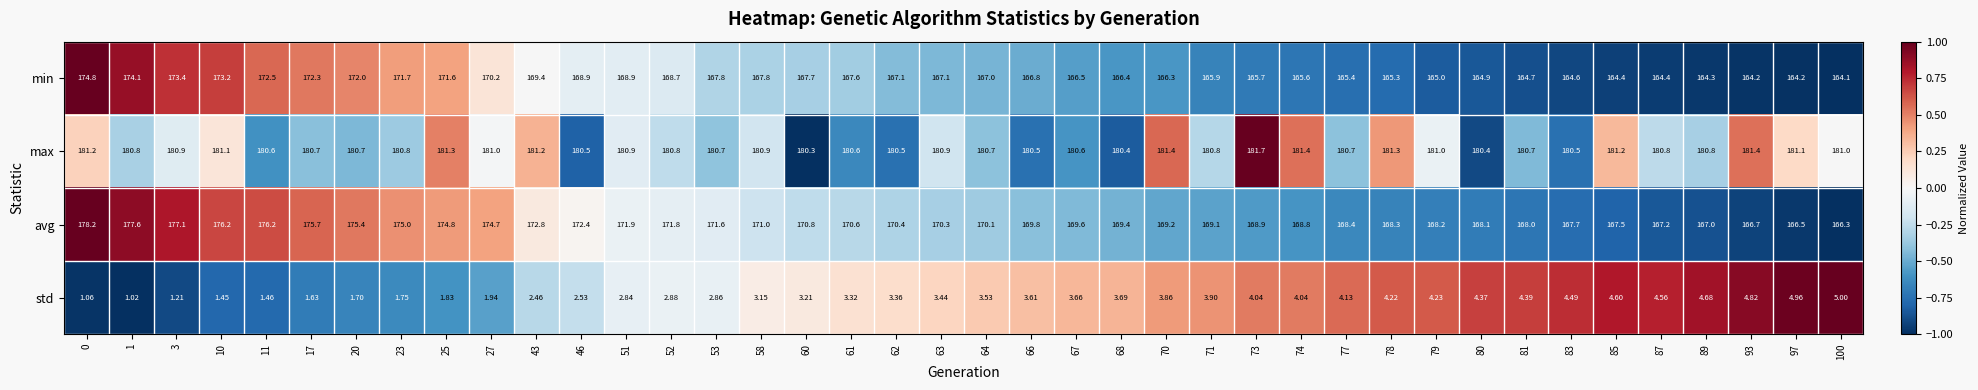

Which series has the largest total across all categories?

max